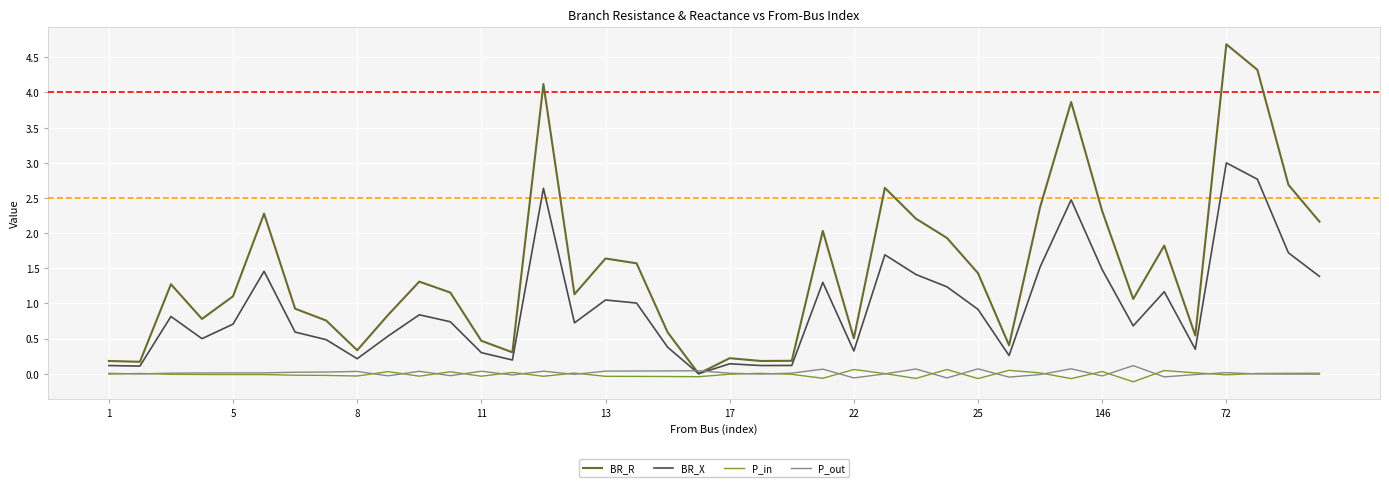

Which series has the widest spread of values?

BR_R